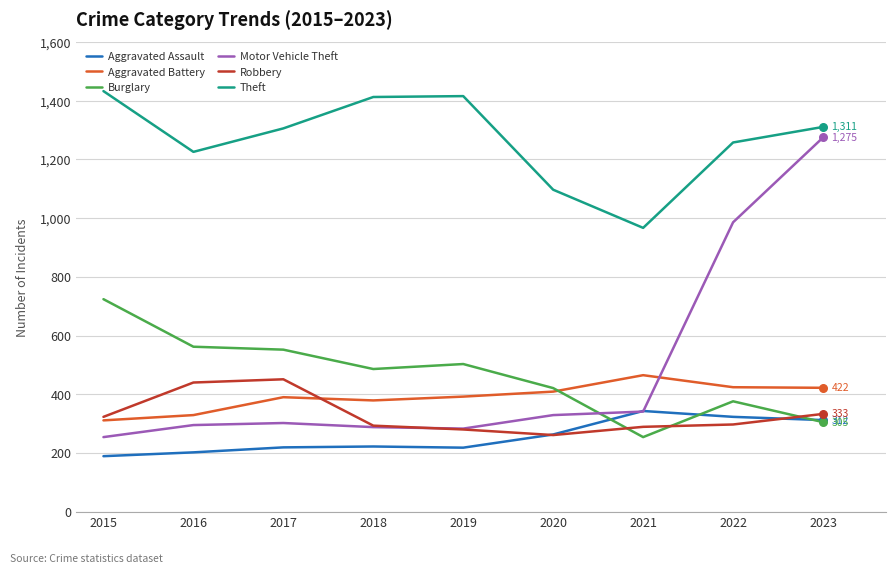

What is the difference between the highest and lowest values at 2022?

961